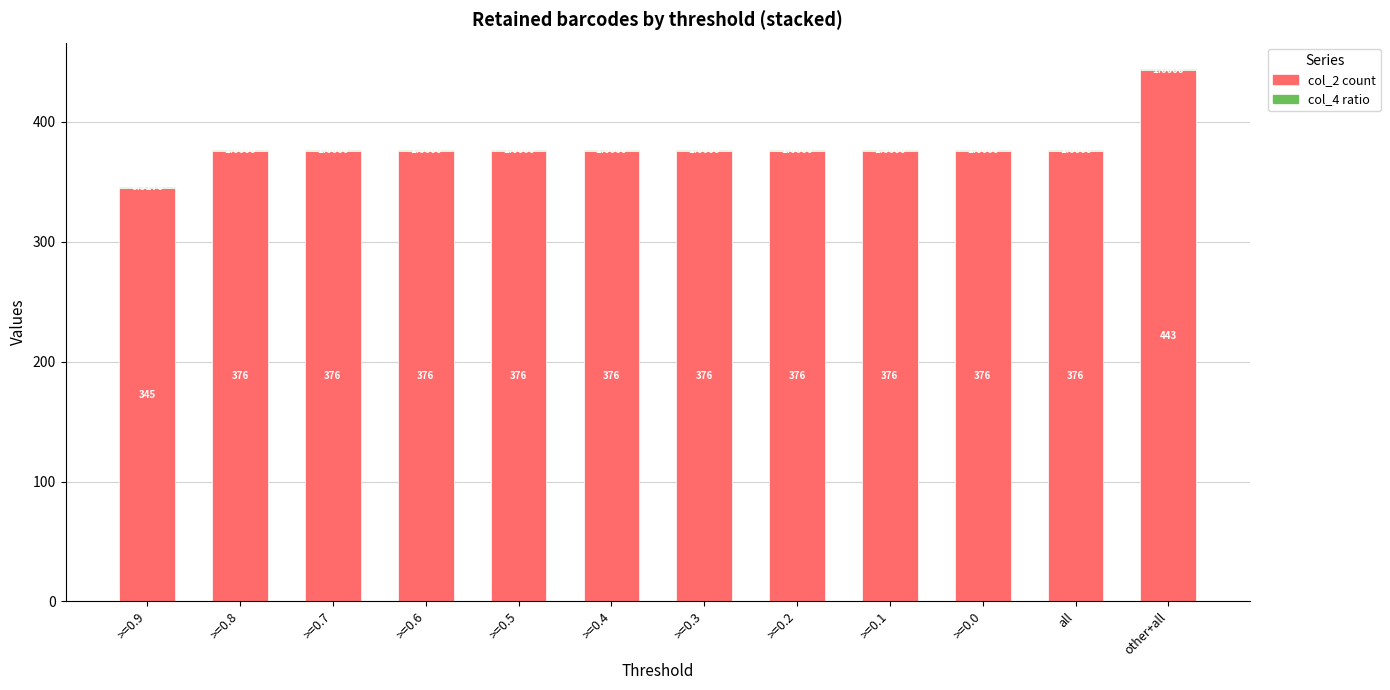

At which category is the sum across all series the highest?

other+all